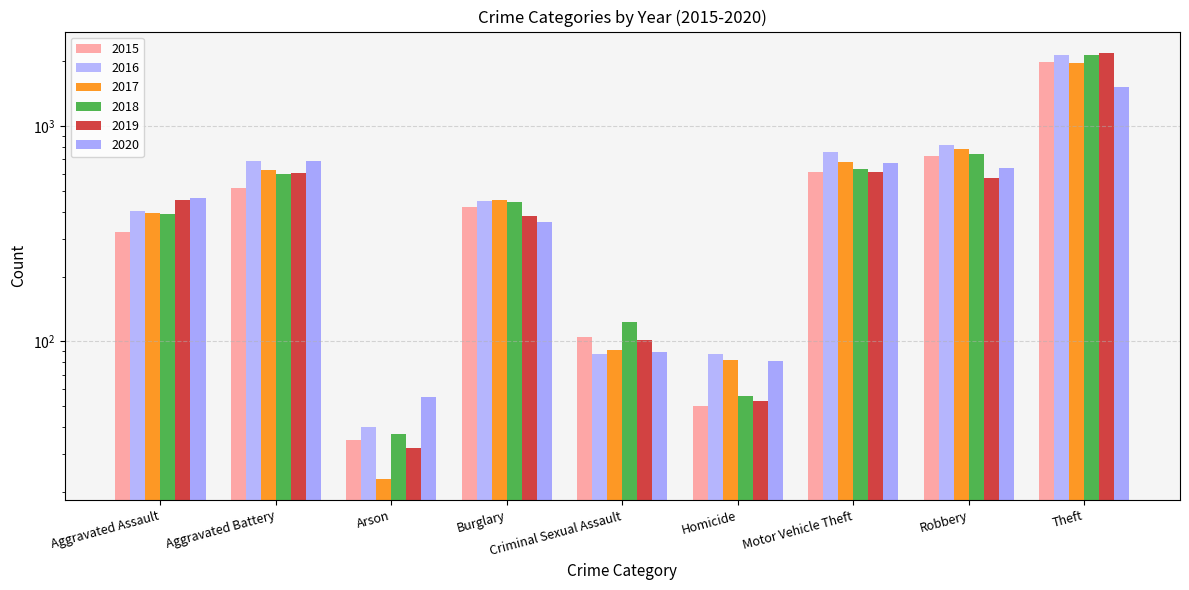

The value of 2016 at Robbery is 819. True or false?

True